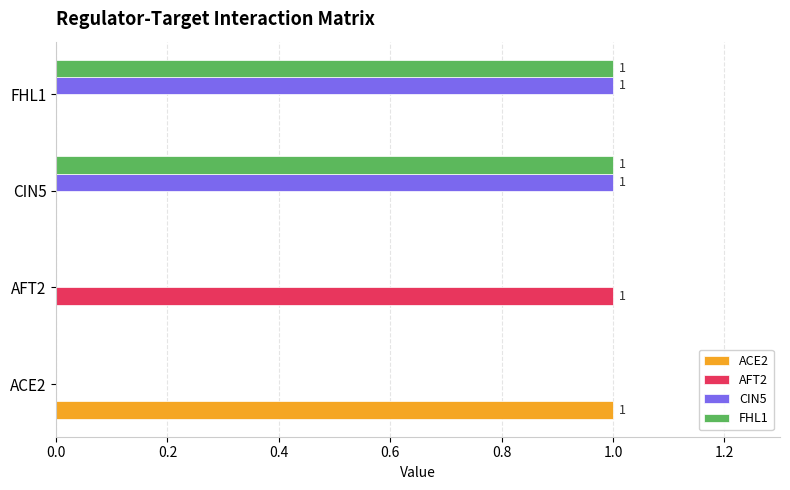

True or false: ACE2 has a value of 2 at ACE2.

False